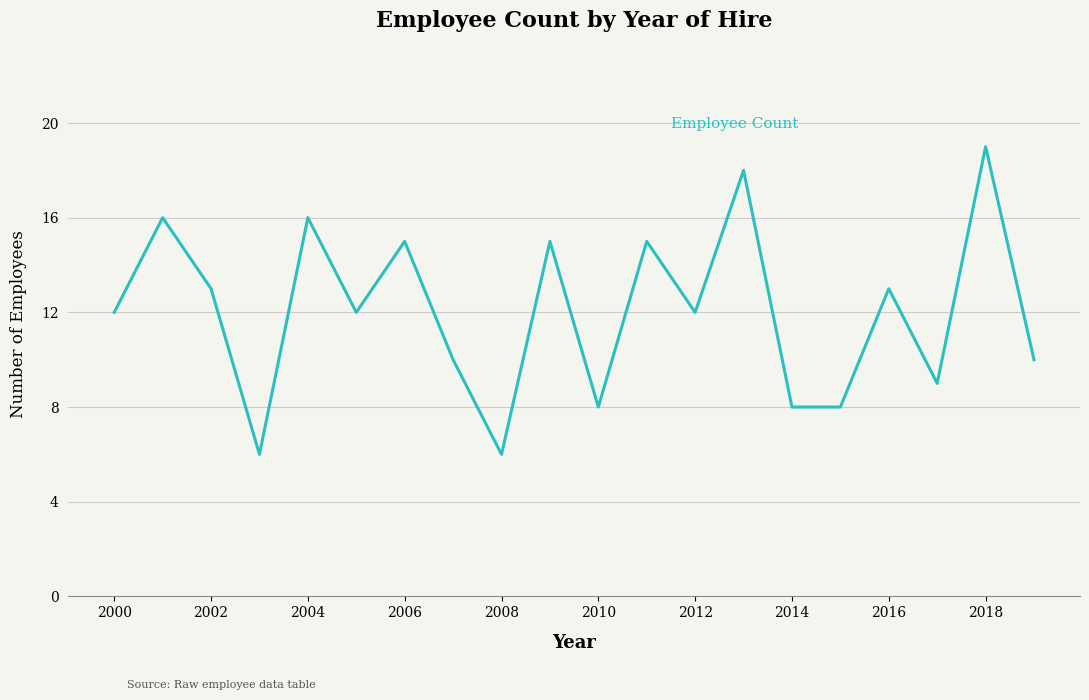

True or false: there are more than 2 points higher than both neighbors.

True